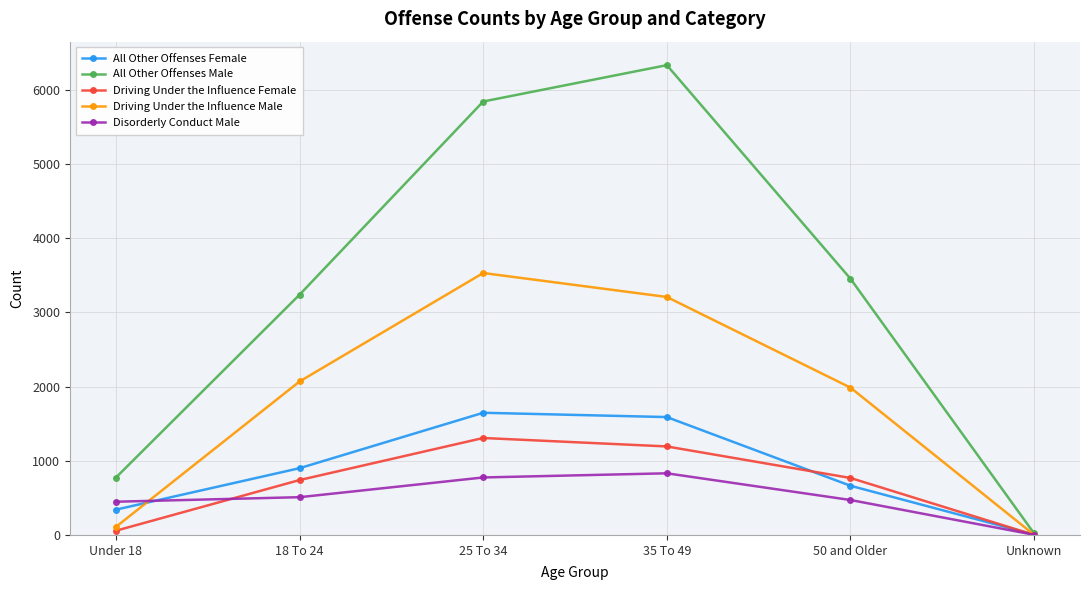

Which category has the highest value in the Driving Under the Influence Male series?

25 To 34